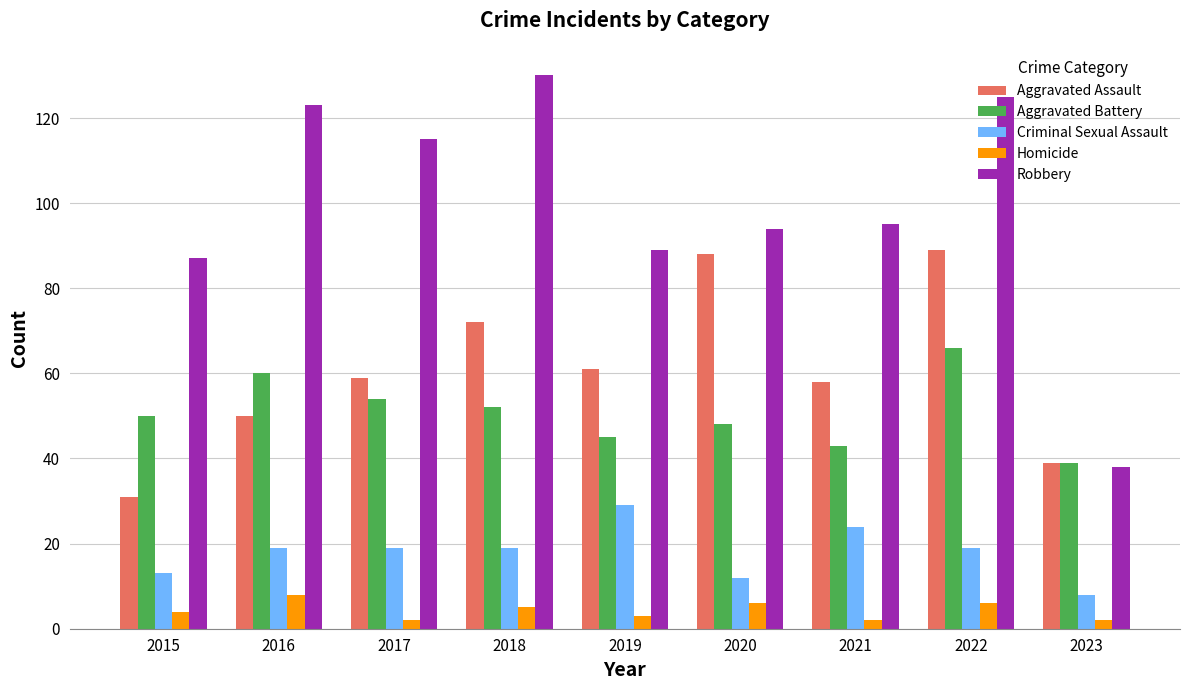

The value of Aggravated Battery at 2021 is 56. True or false?

False